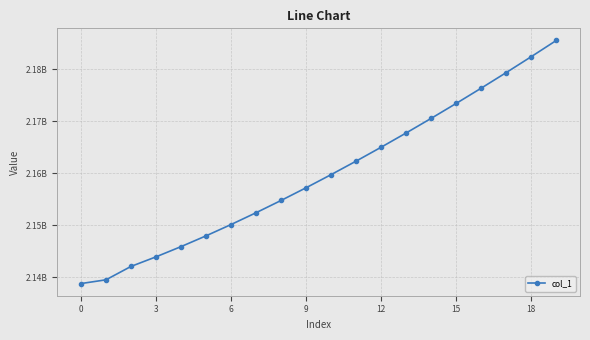

Does the chart have visible grid lines?

Yes